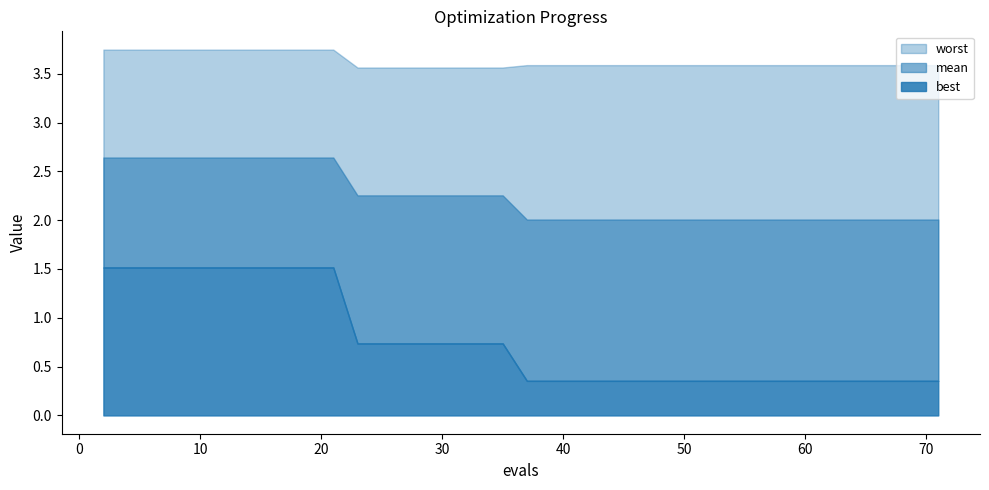

Rank the series at 42 from lowest to highest value.

best, mean, worst